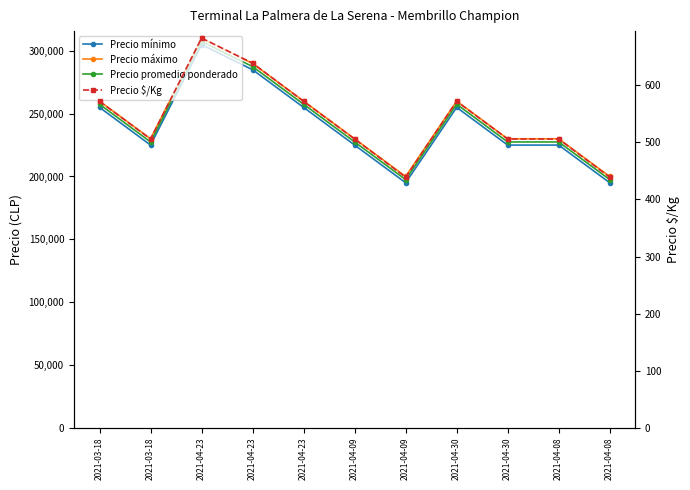

What are all the series names shown in the legend?

Precio mínimo, Precio máximo, Precio promedio ponderado, Precio $/Kg